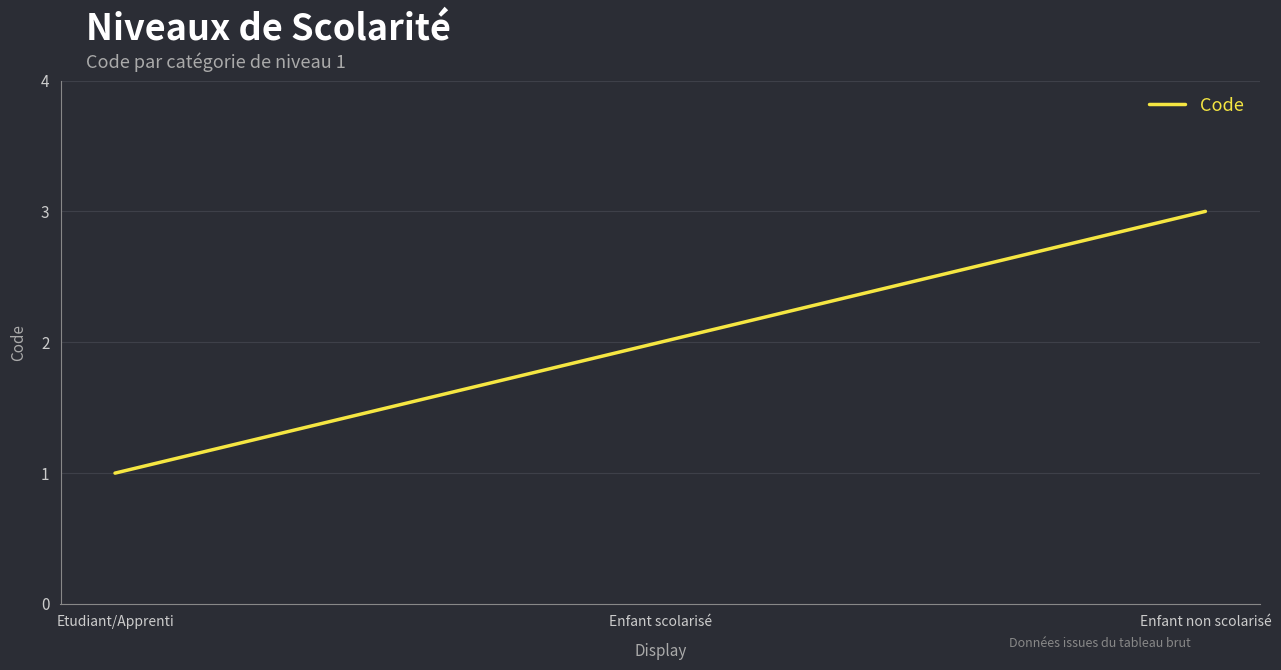

What value does the data have at Enfant non scolarisé?

3